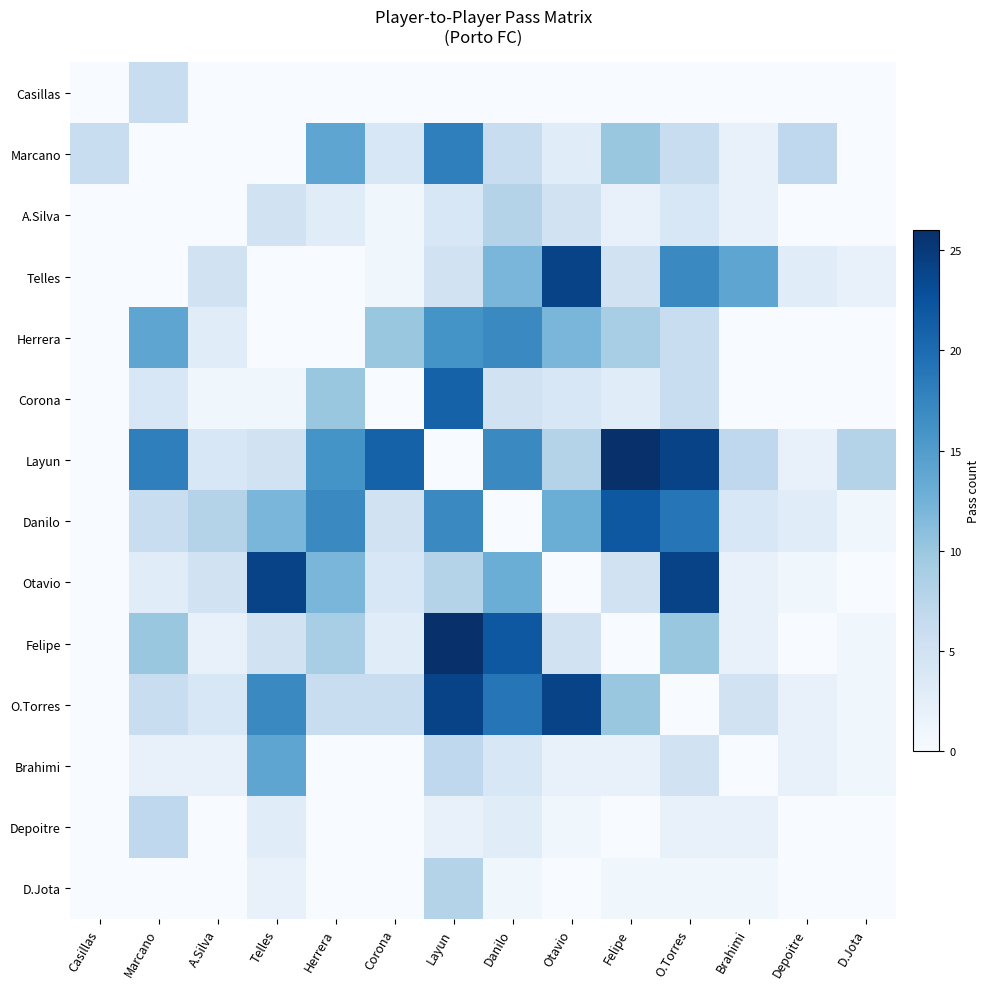

At which category is the sum across all series the highest?

Layun